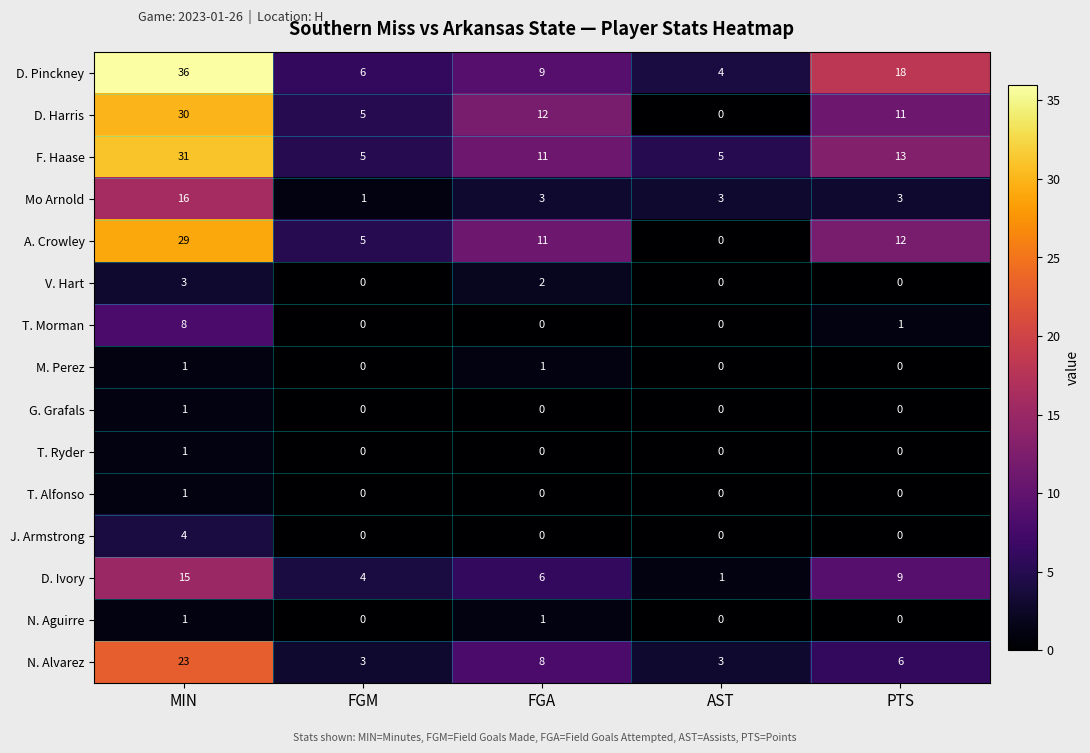

Where is F. Haase nearest to the value 18?

PTS